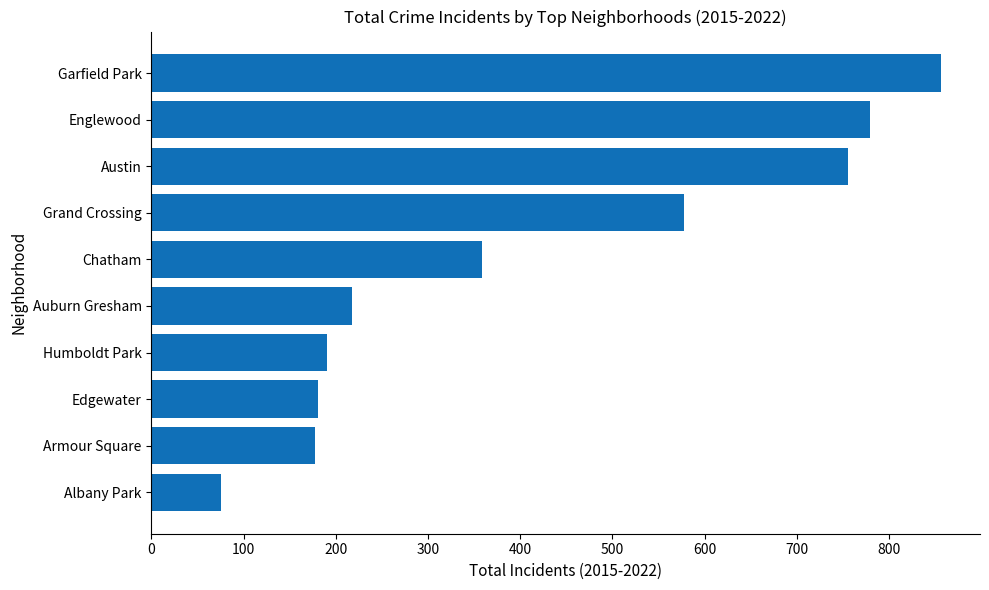

What is the ratio of the value at Auburn Gresham to the value at Chatham?

0.6